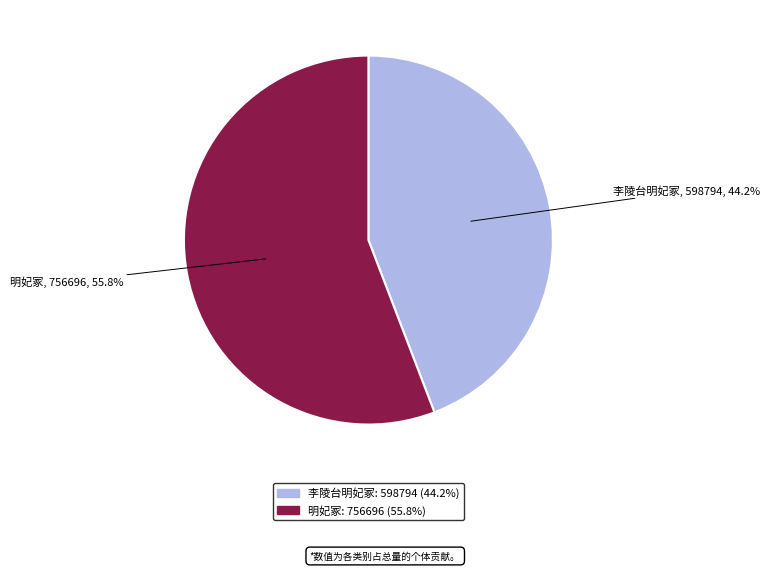

Is there a majority slice in this chart?

Yes